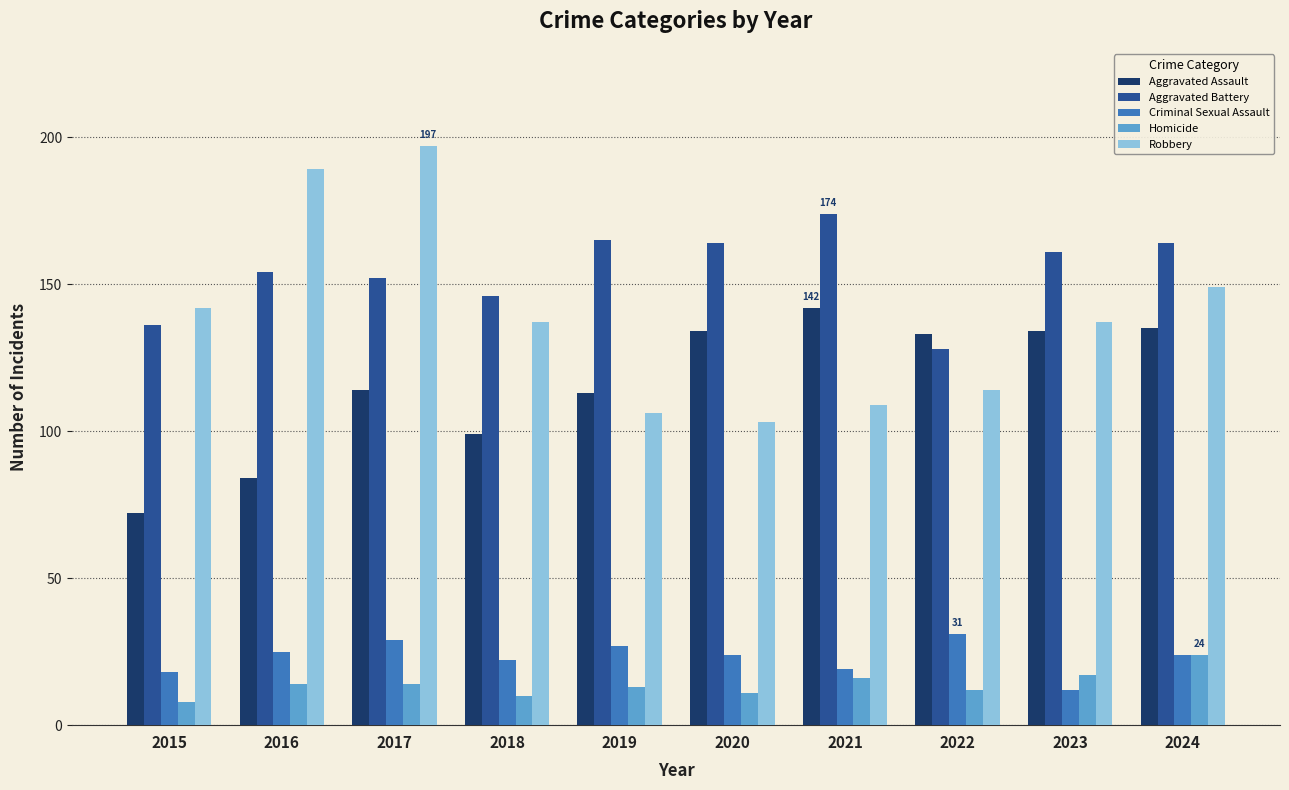

What is the value of the Aggravated Battery bar at the 8th from the left?

128